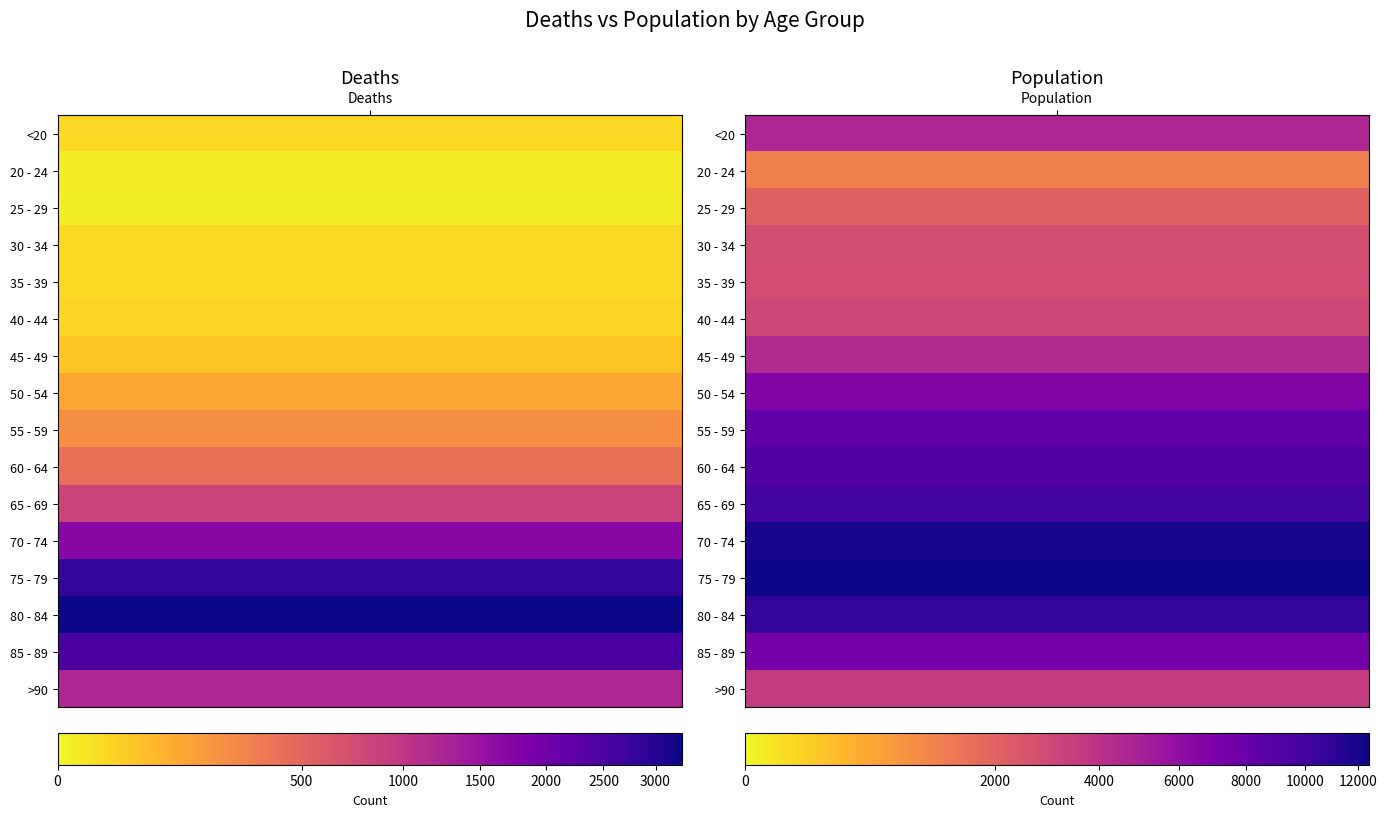

Which series has the widest spread of values?

Population